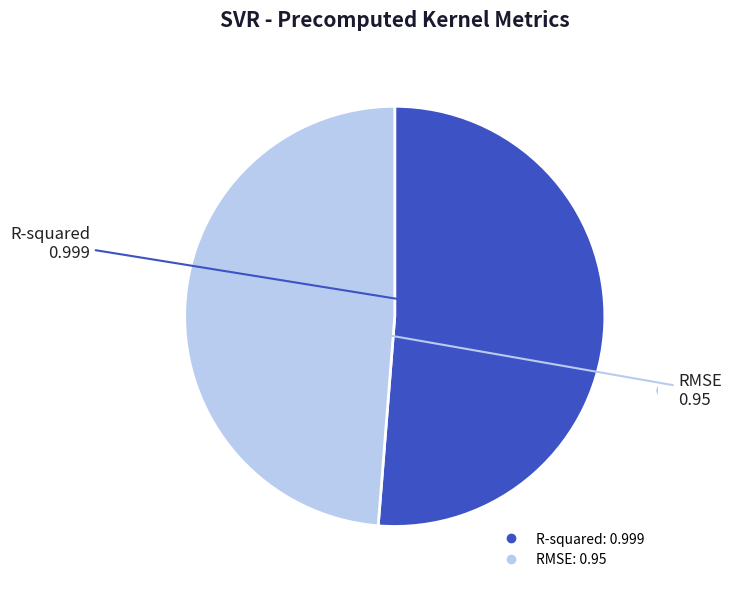

Which has a higher value, RMSE or R-squared?

R-squared